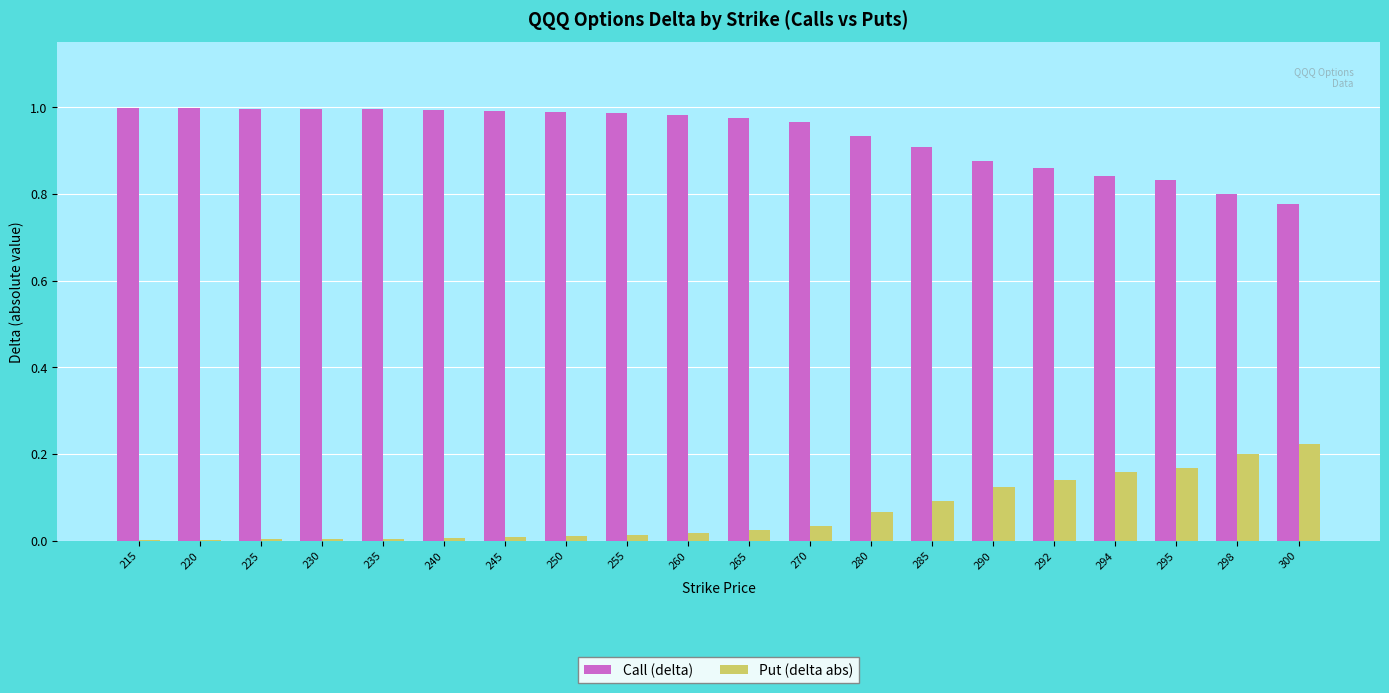

Is it true that Put (delta abs) equals 0.0 at 225?

True